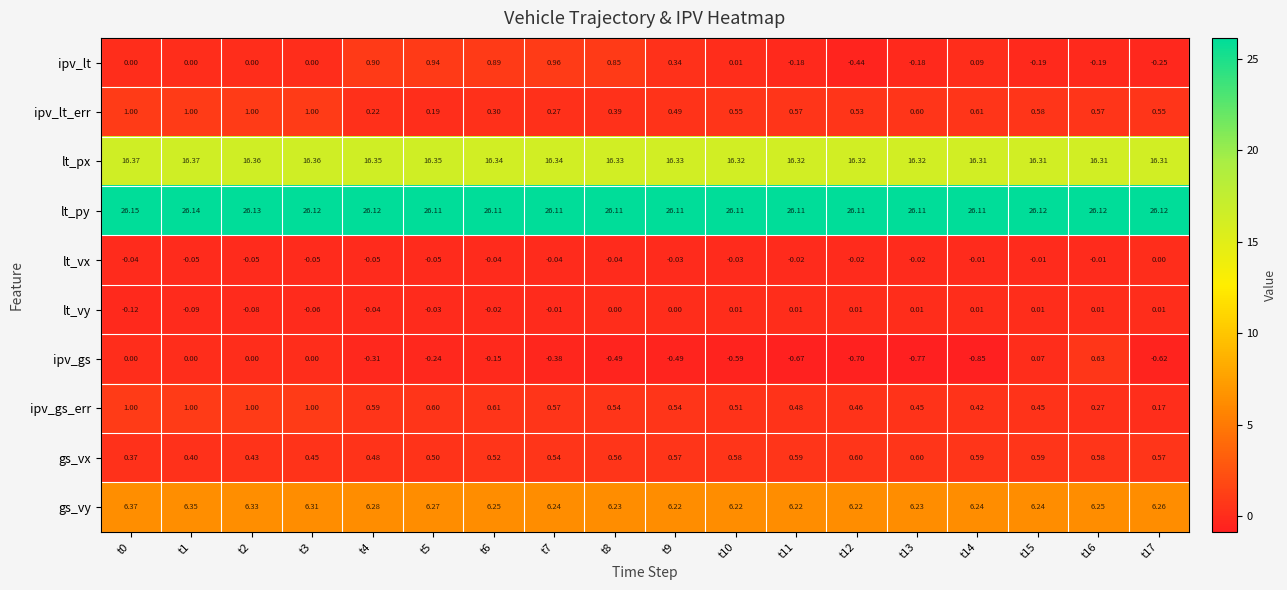

What is the total value across all series at t8?

50.5